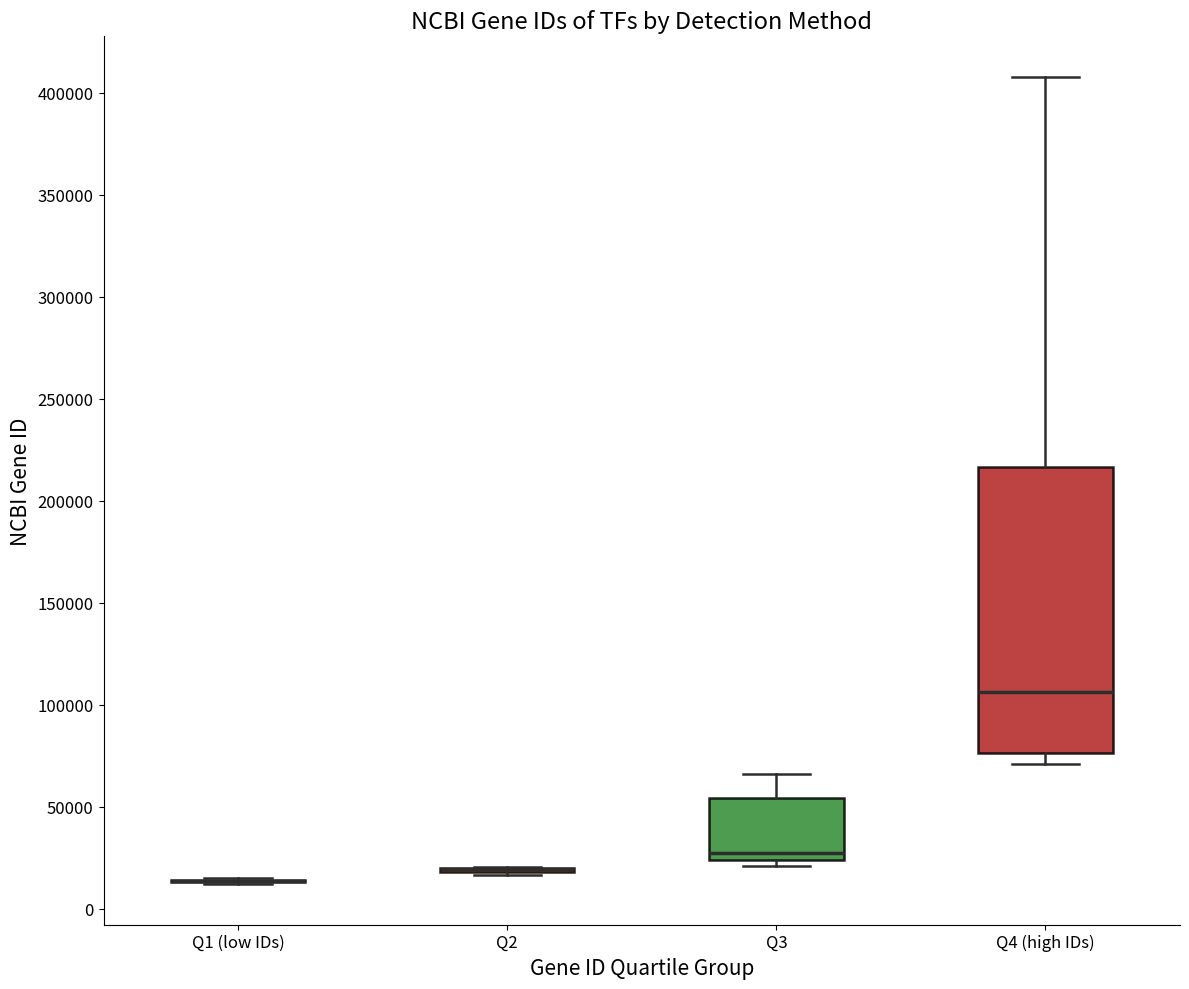

Which box is the tallest, from its lower edge to its upper edge?

Q4 (high IDs)